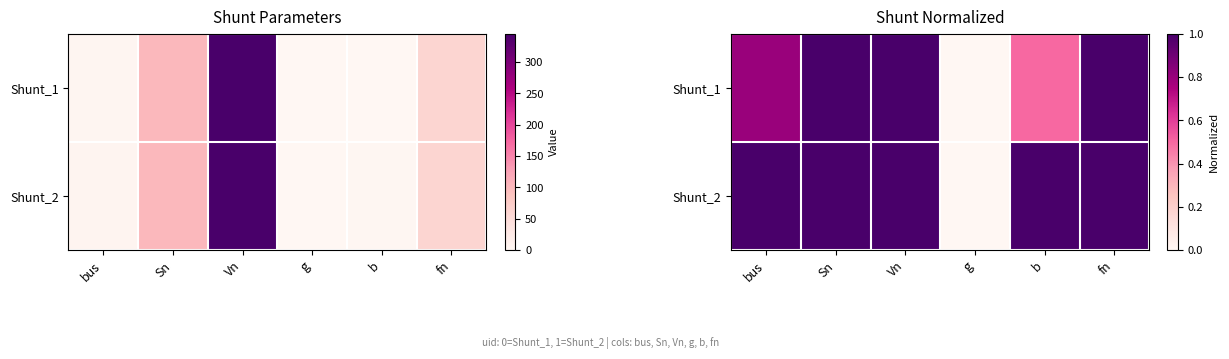

Where is Shunt_2 nearest to the value 0?

g